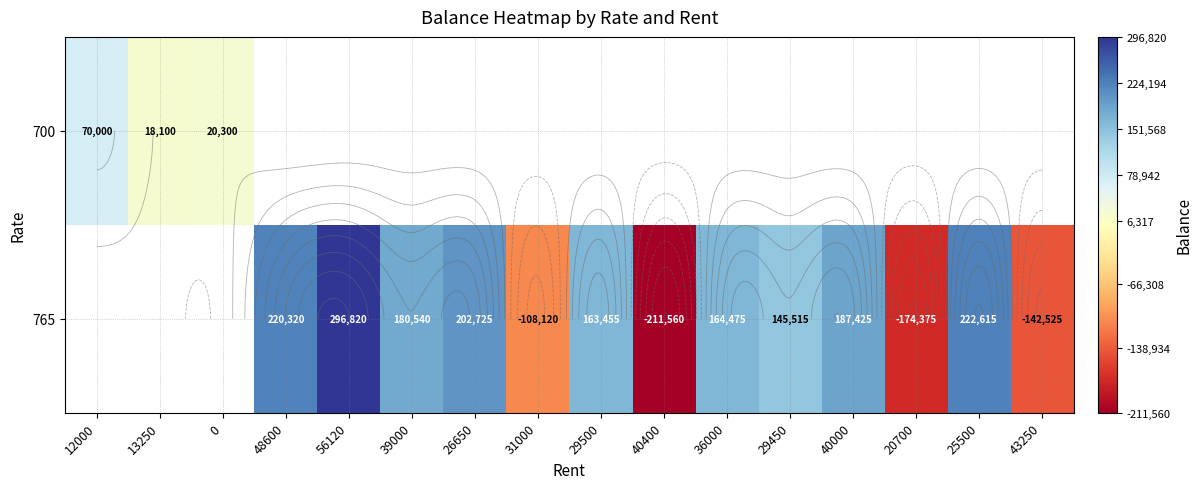

How many series are shown in this chart?

2